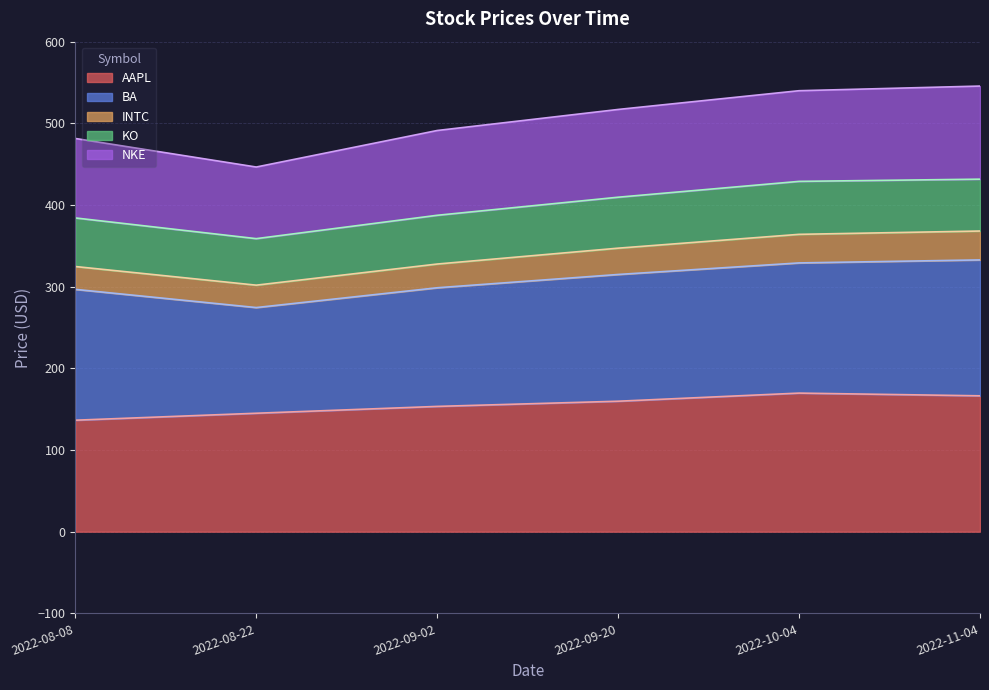

What is the maximum value for AAPL?

169.7